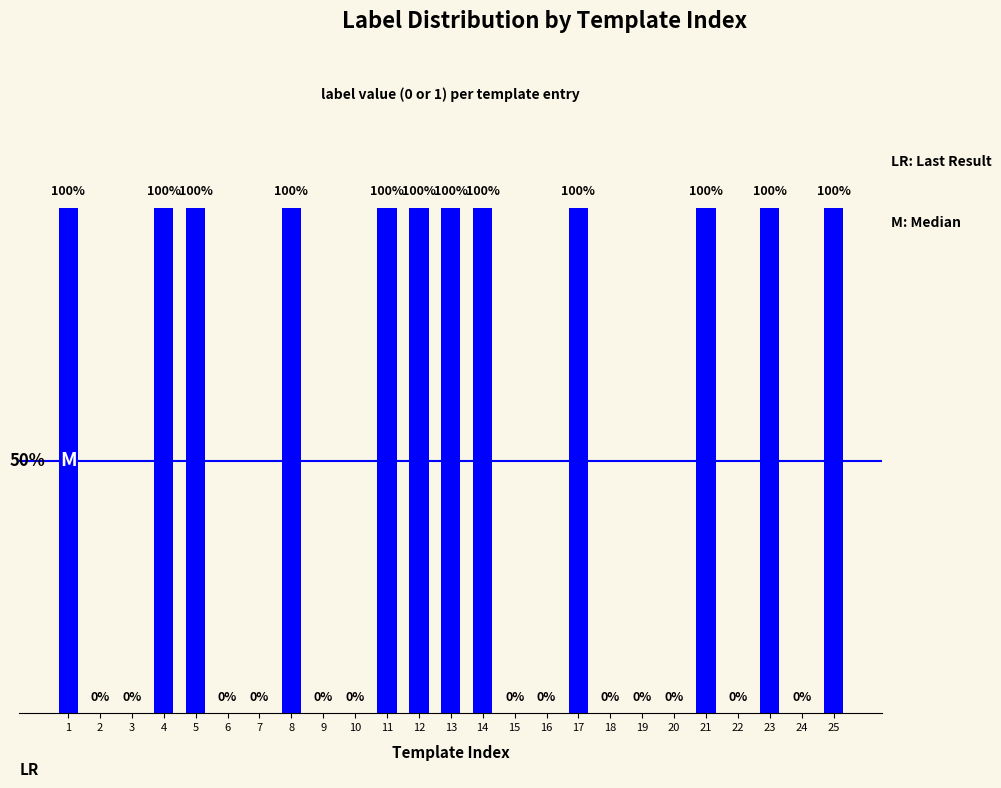

How many positive values are there?

12